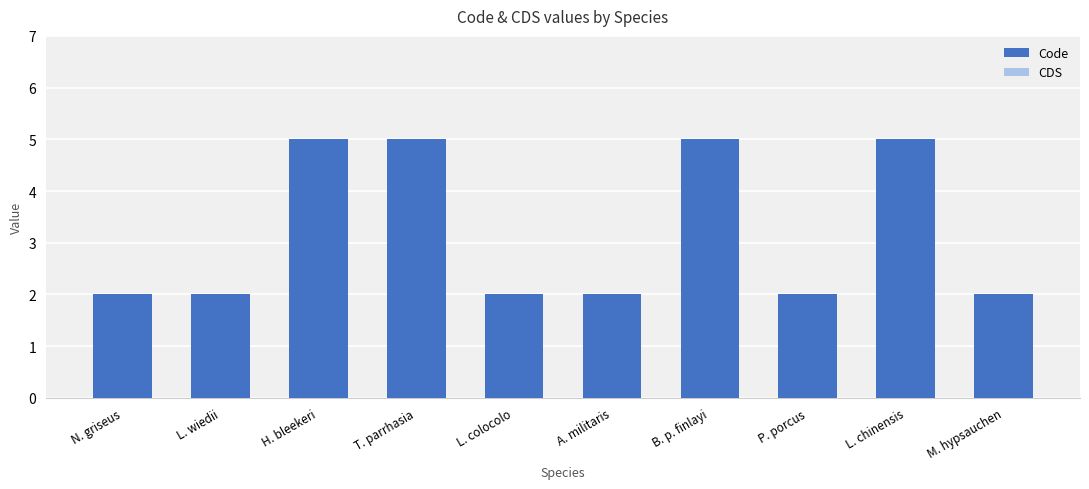

How many data points does each series have?

10